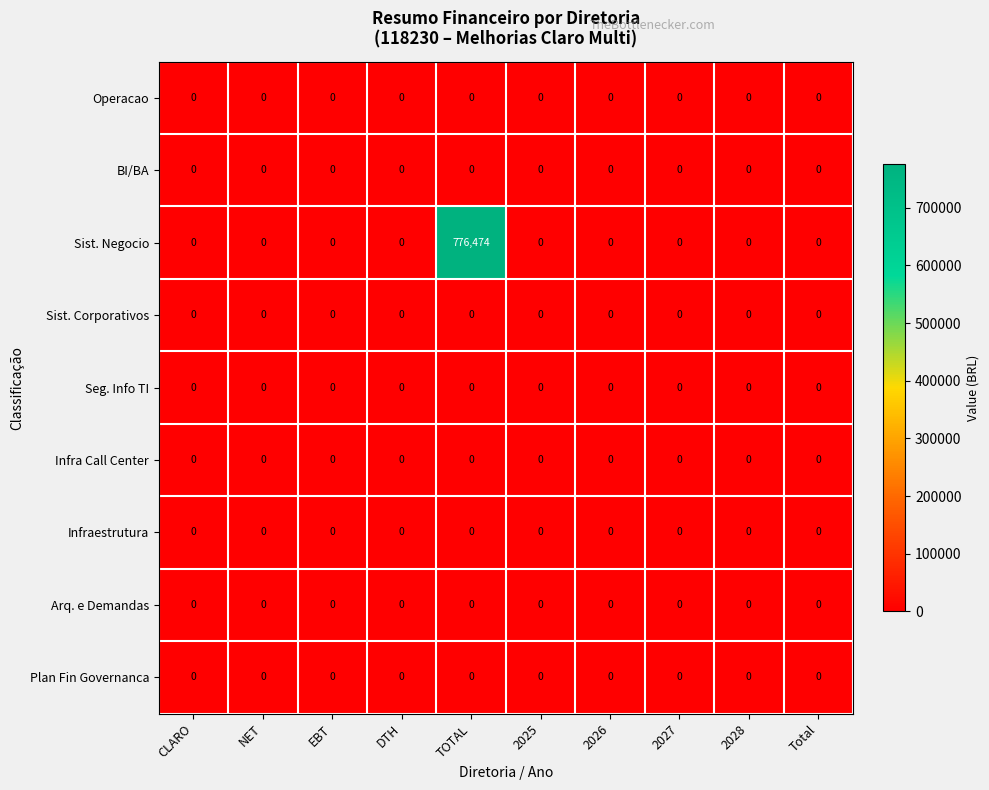

At how many categories does at least one series exceed 384137?

1